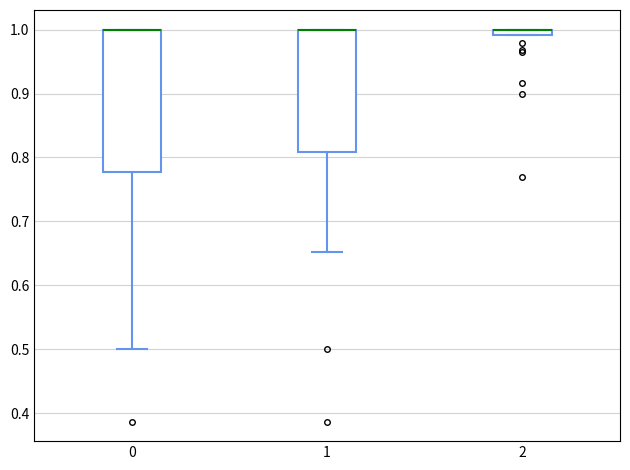

Comparing the boxes themselves (not the whiskers), which one is the tallest?

0